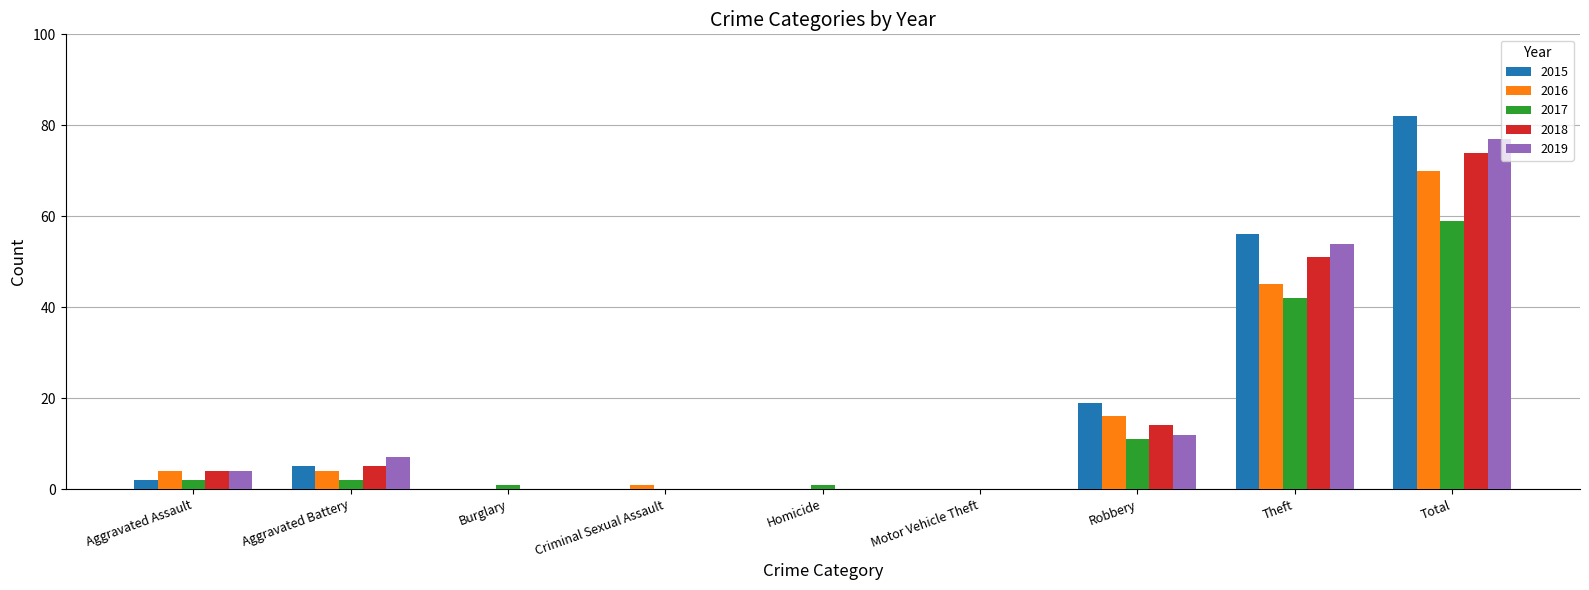

How many distinct data groups are displayed?

5